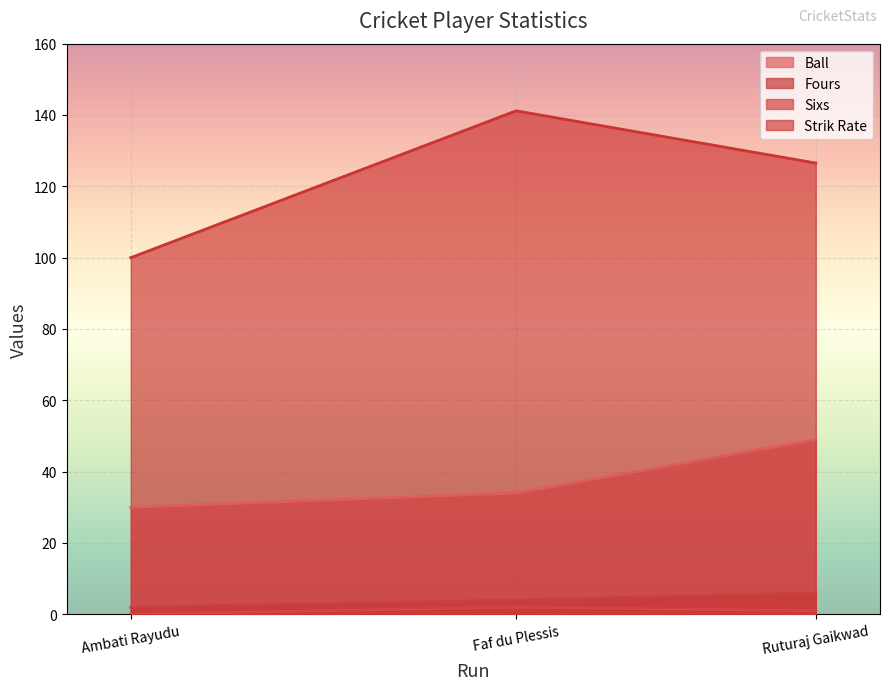

At Ruturaj Gaikwad, list the series in order from largest to smallest.

Strik Rate, Ball, Fours, Sixs